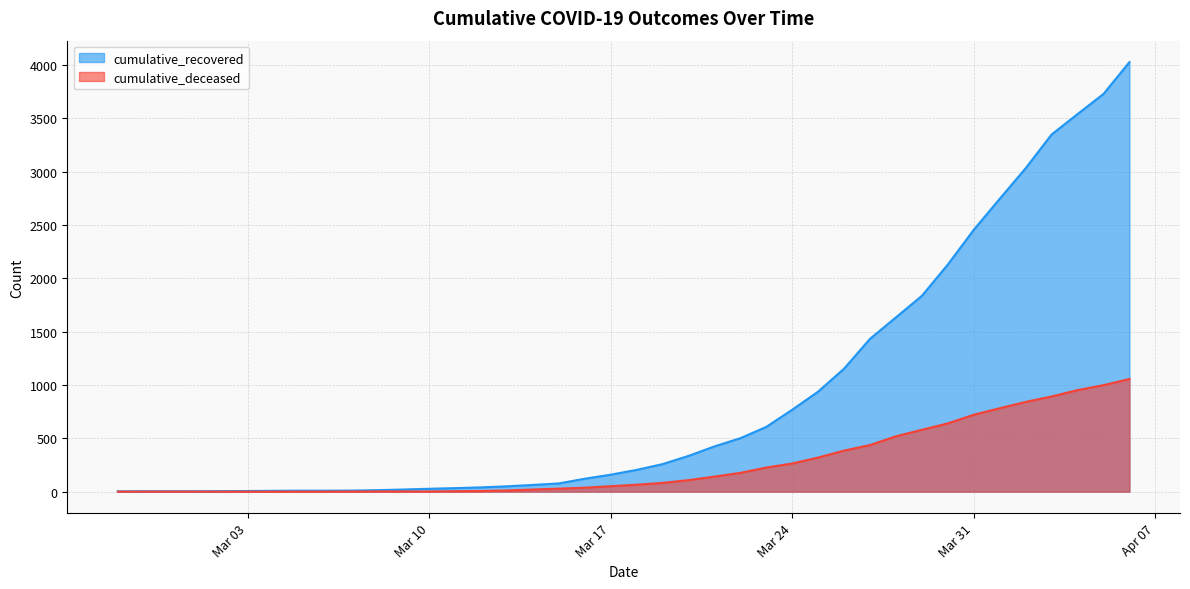

At which category does the chart reach its minimum across all series?

2020-02-27